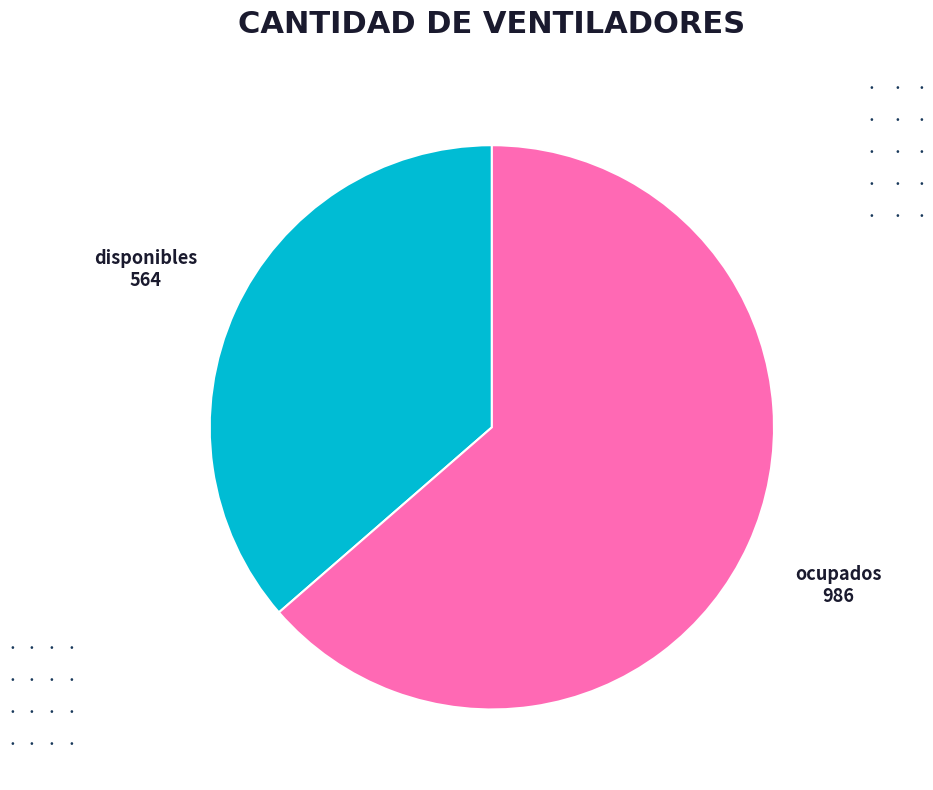

Is there any slice that represents more than half of the pie?

Yes